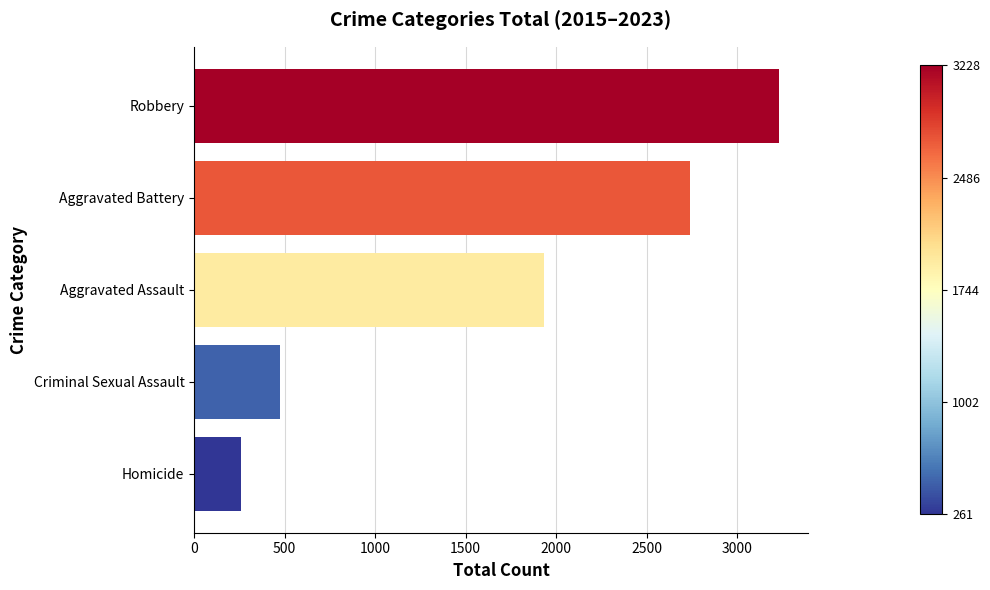

What is the maximum value shown in the chart?

3228